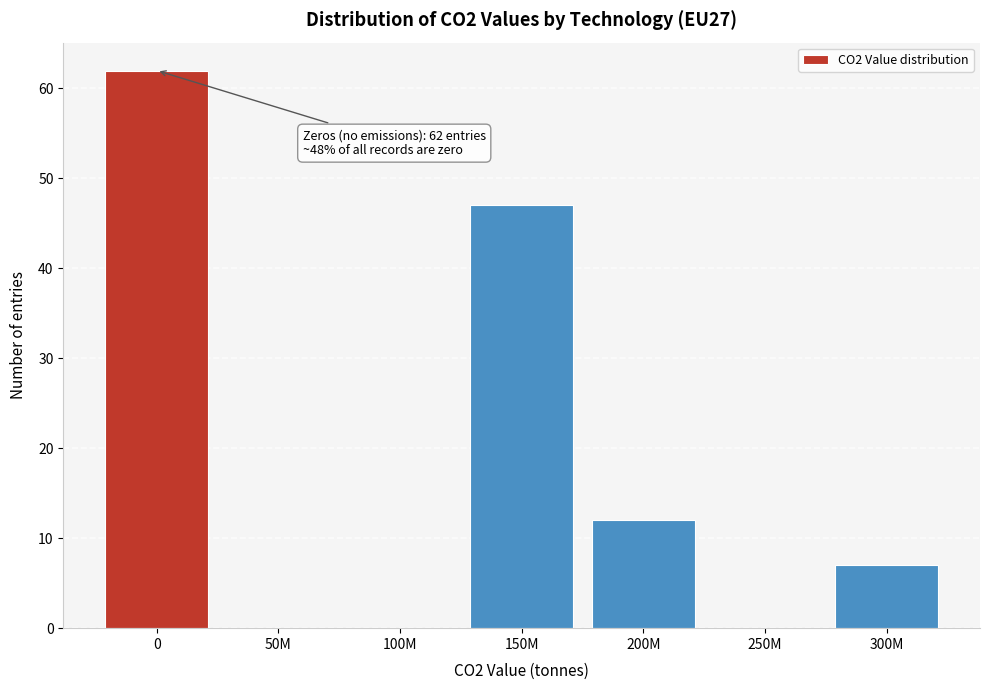

Reading left to right, what are all the values shown in this chart?

0=62	50M=0	100M=0	150M=47	200M=12	250M=0	300M=7